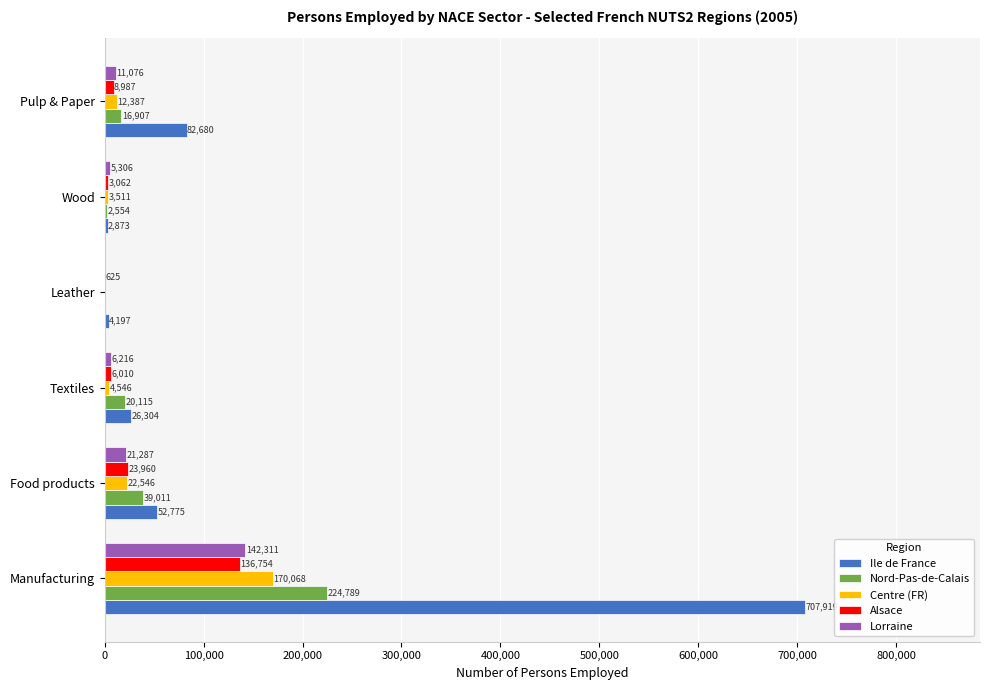

Which series has the widest spread of values?

Ile de France